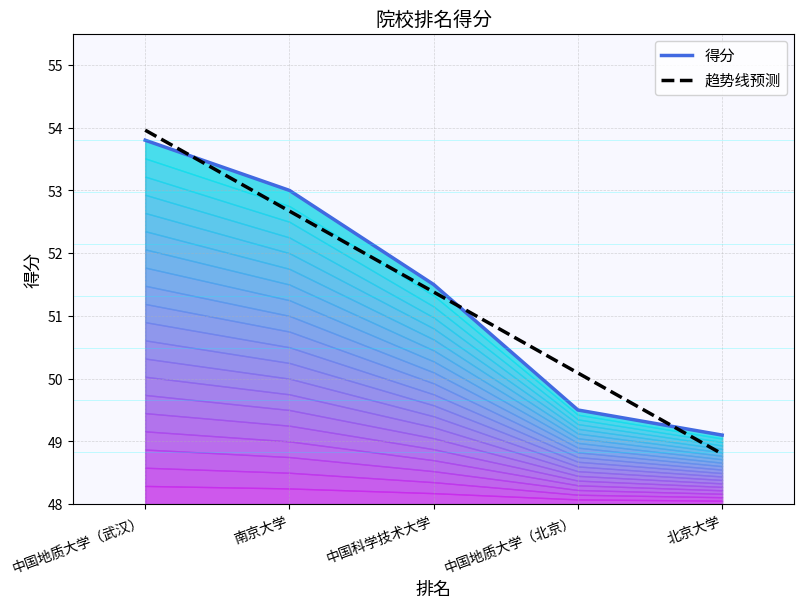

How many data points are above 51?

3